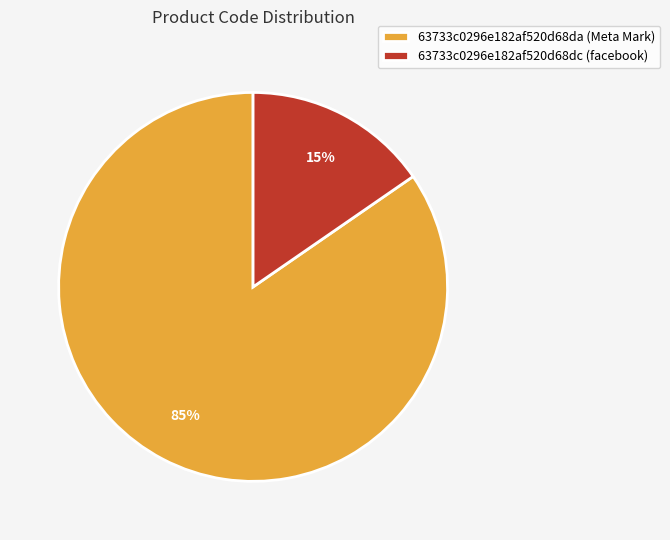

Between 63733c0296e182af520d68da (Meta Mark) and 63733c0296e182af520d68dc (facebook), which is larger?

63733c0296e182af520d68da (Meta Mark)